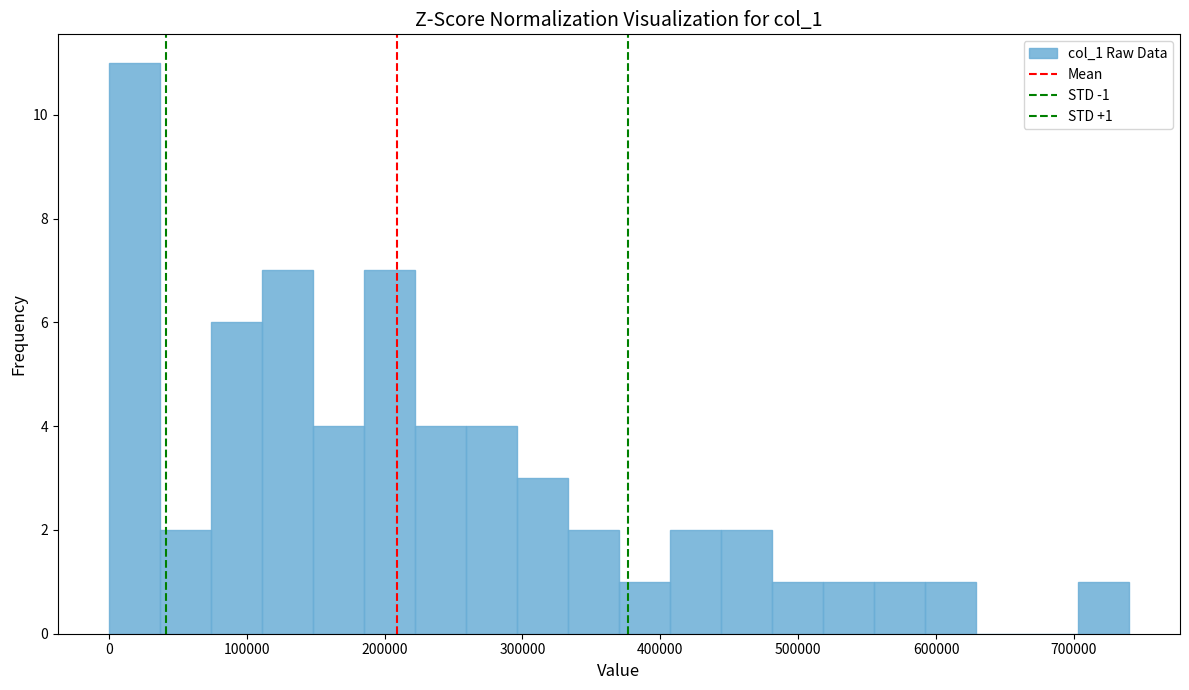

Around what value on the x-axis is the tallest bar? Give the approximate position of its centre, as read against the axis.

20000